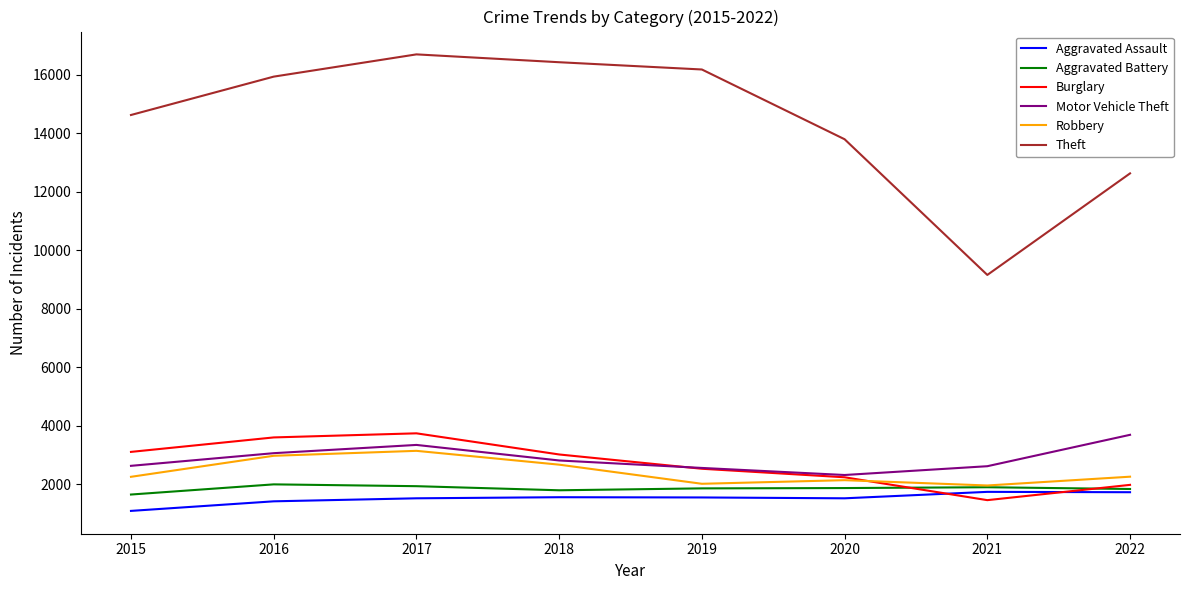

What is the total value across all series at 2015?

25385